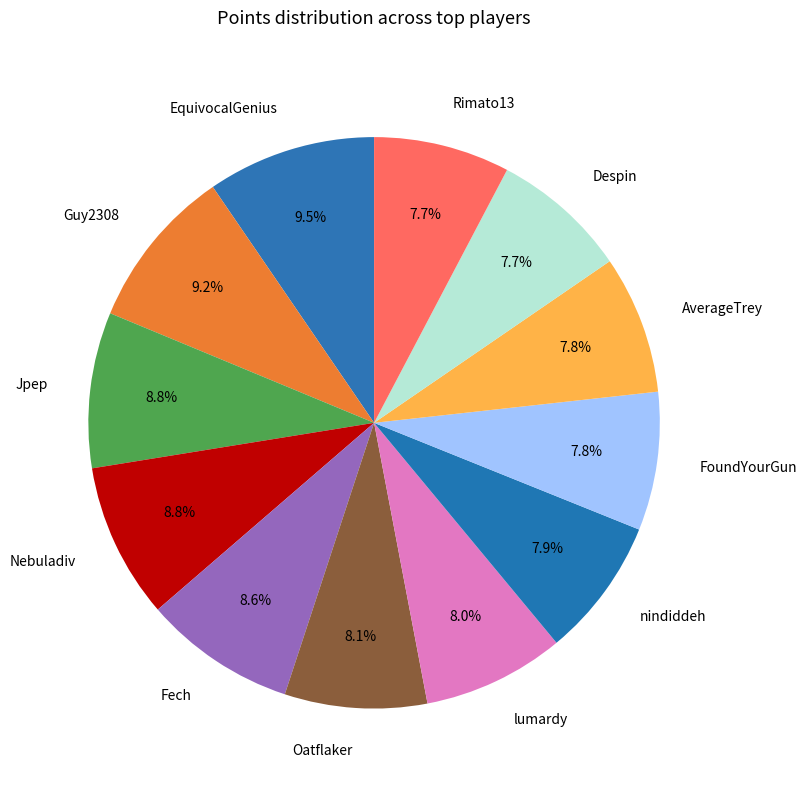

Approximately how many times larger is the value at Oatflaker compared to FoundYourGun?

1.0